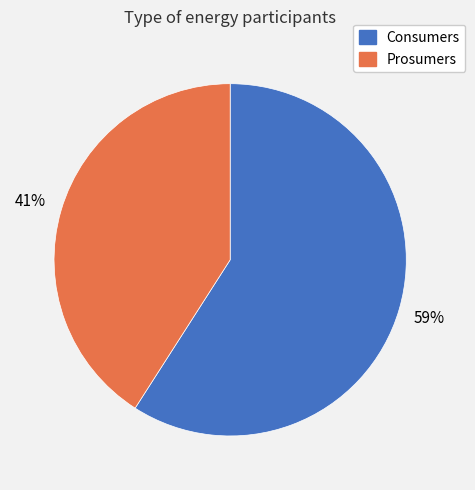

Approximately how many times larger is the value at Consumers compared to Prosumers?

1.4